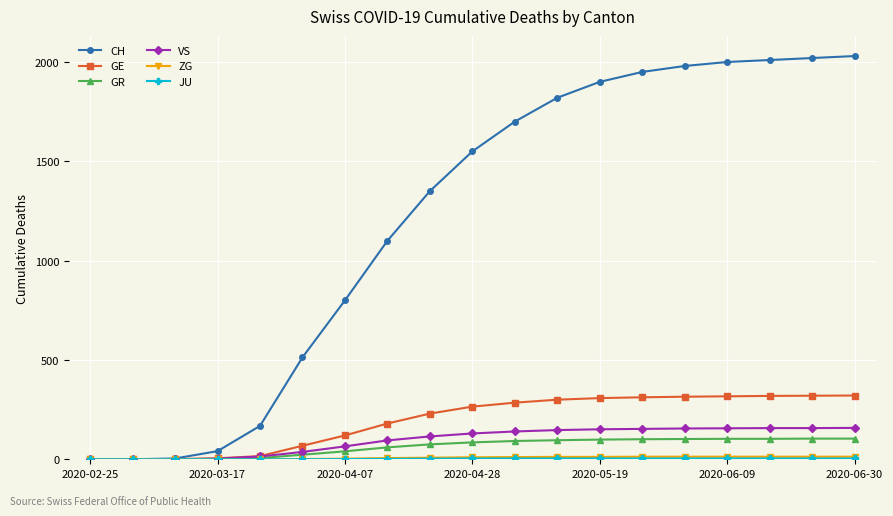

What is the value of the VS point at the 13th from the left?

151